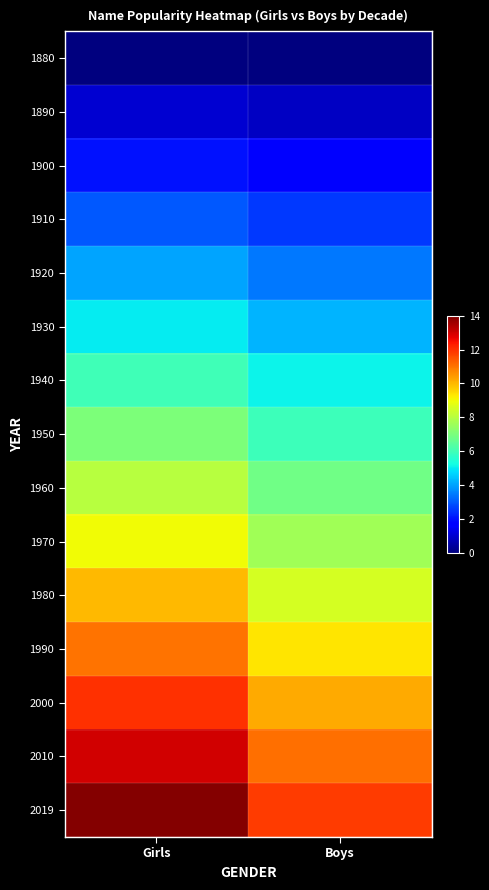

At which category is the sum across all series the highest?

Girls